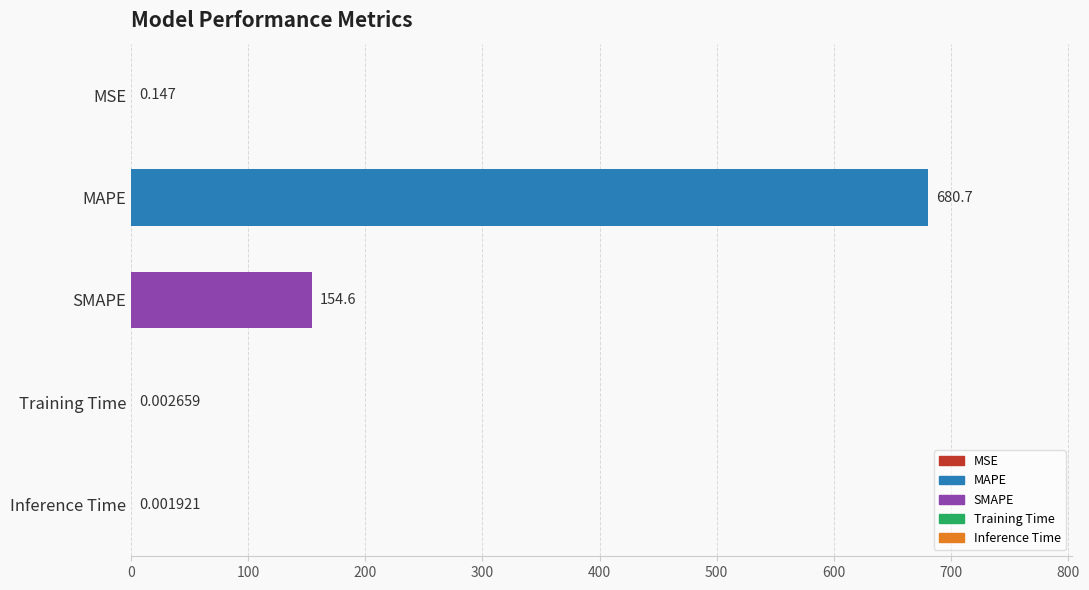

Which has a higher value, MSE or Inference Time?

MSE